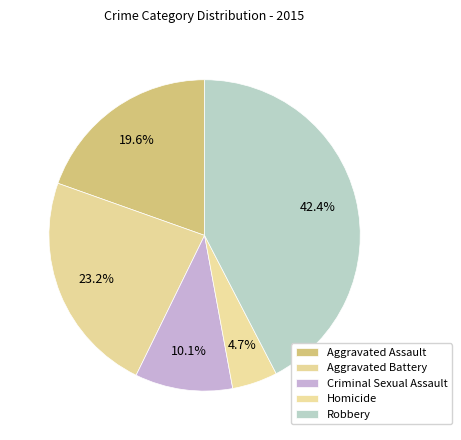

To the nearest percent, what is the average slice percentage?

20%